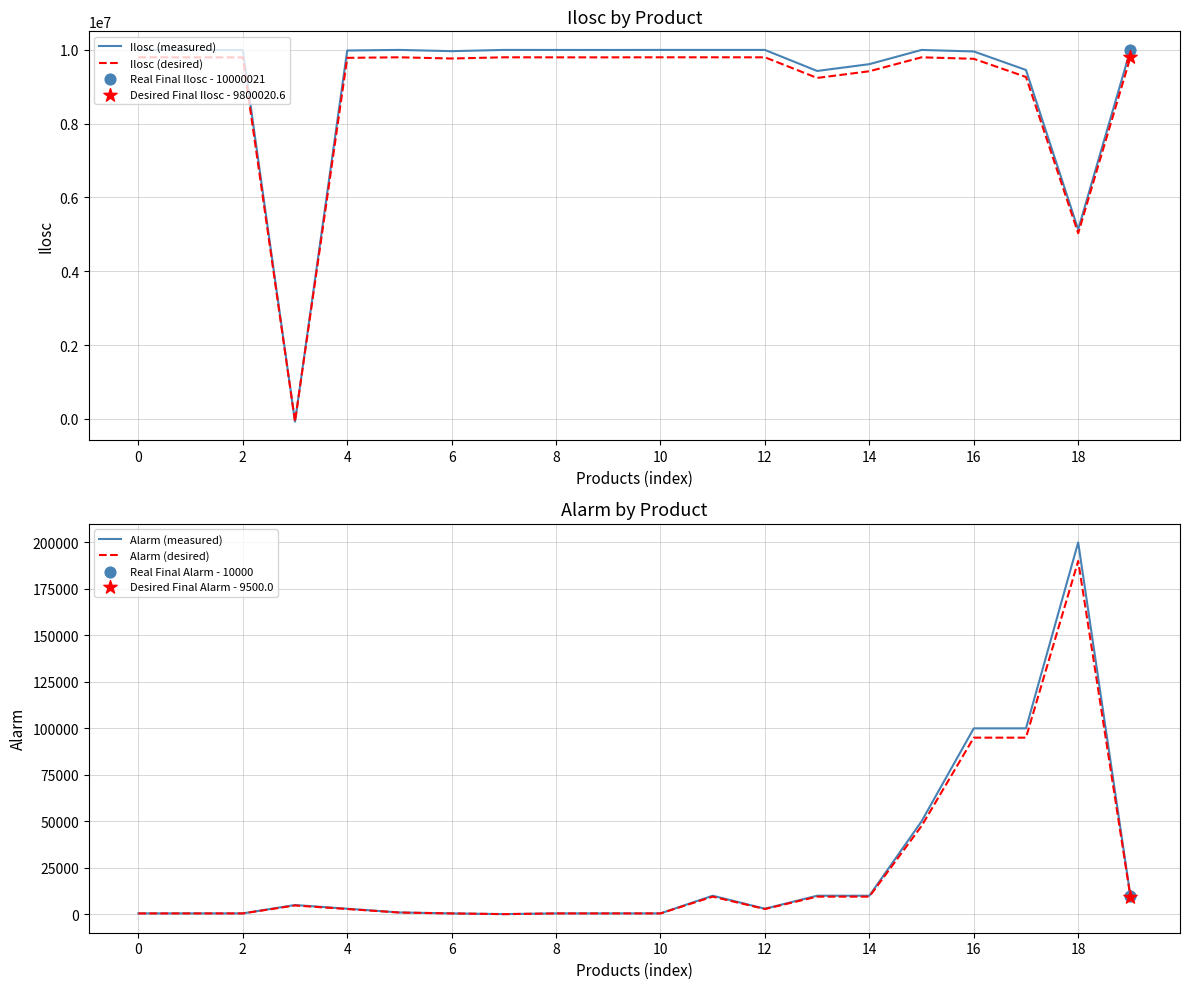

Which series reaches the maximum Y coordinate?

Ilosc (measured)